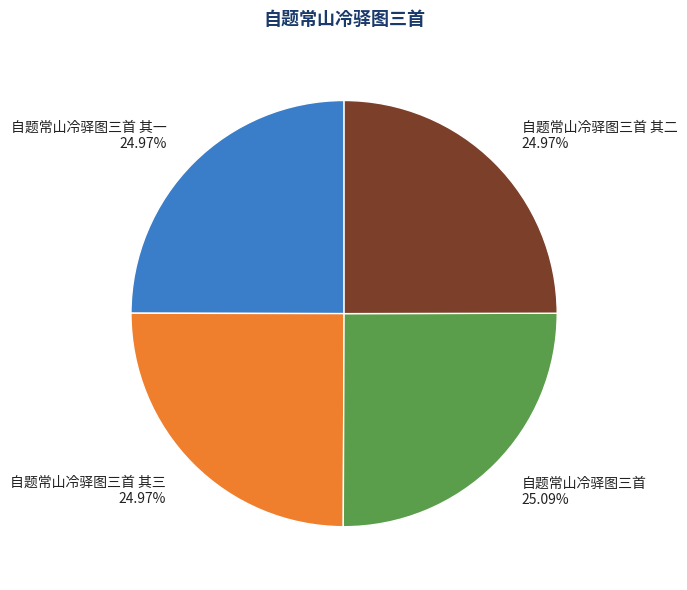

True or false: 自题常山冷驿图三首 accounts for 36% of the total.

False